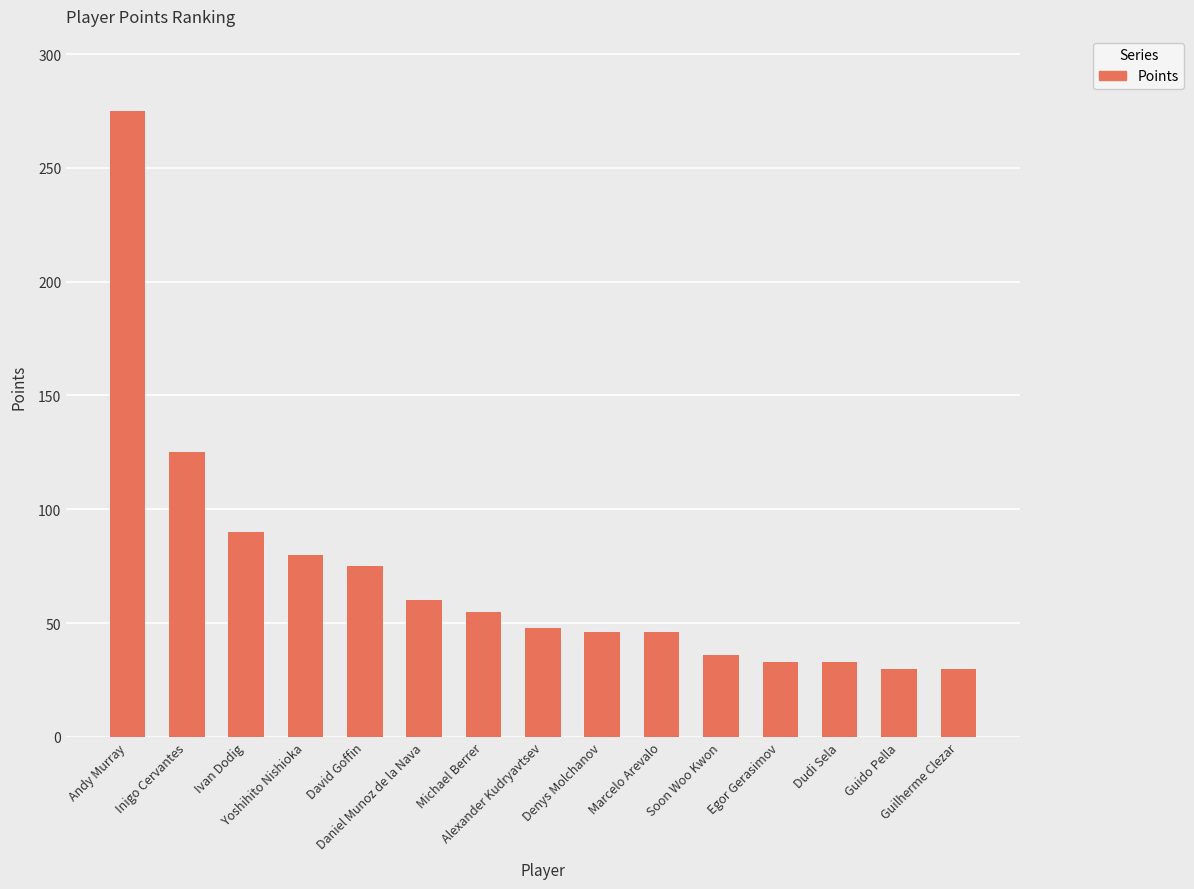

What is the label of the 1st bar from the left?

Andy Murray